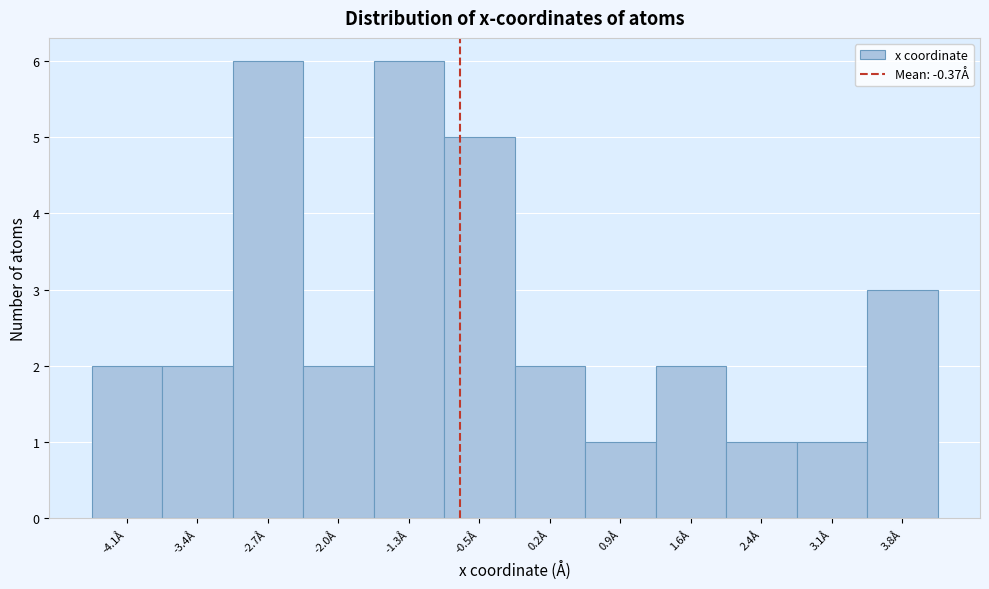

Reading left to right, extract all data points from this chart.

-4.1Å=2	-3.4Å=2	-2.7Å=6	-2.0Å=2	-1.3Å=6	-0.5Å=5	0.2Å=2	0.9Å=1	1.6Å=2	2.4Å=1	3.1Å=1	3.8Å=3